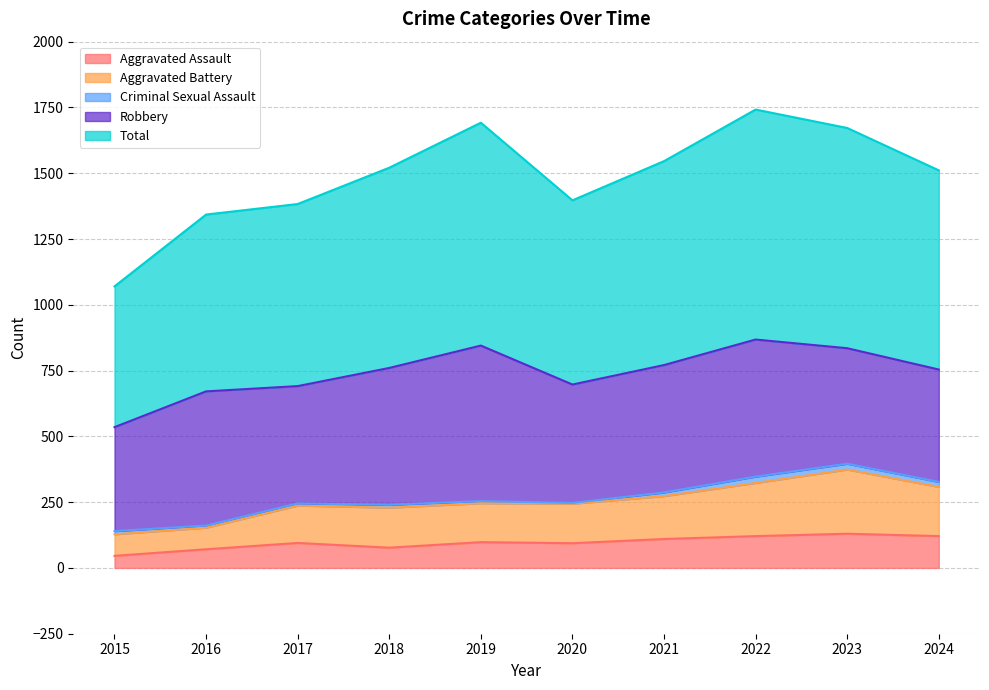

The Aggravated Assault series shows 121 at 2022. True or false?

True